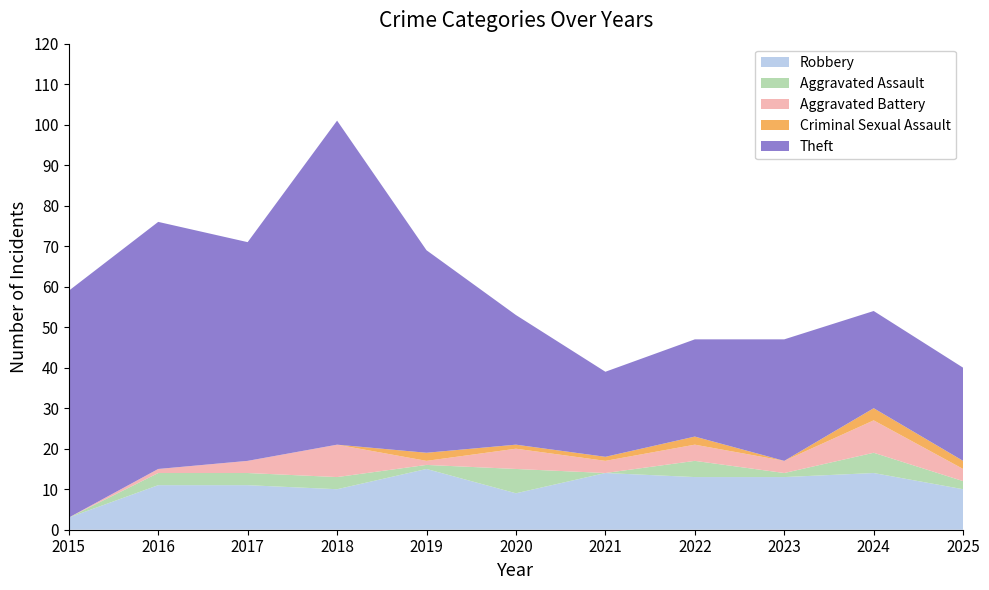

Reading left to right, list all the values displayed in this chart.

Robbery: 3	11	11	10	15	9	14	13	13	14	10
Aggravated Assault: 0	3	3	3	1	6	0	4	1	5	2
Aggravated Battery: 0	1	3	8	1	5	3	4	3	8	3
Criminal Sexual Assault: 0	0	0	0	2	1	1	2	0	3	2
Theft: 56	61	54	80	50	32	21	24	30	24	23